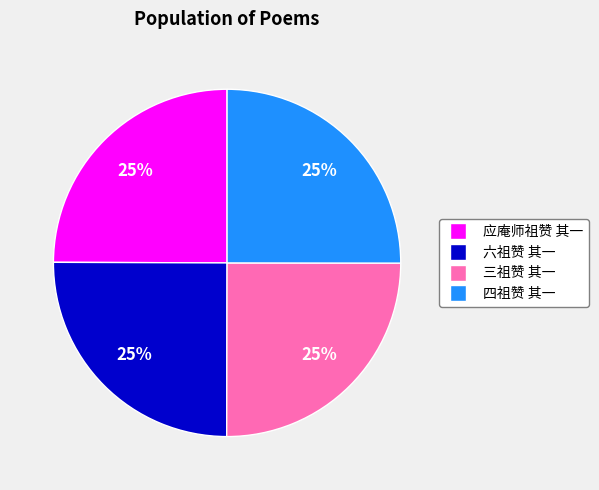

Does 三祖赞 其一 represent more than half of the total?

No